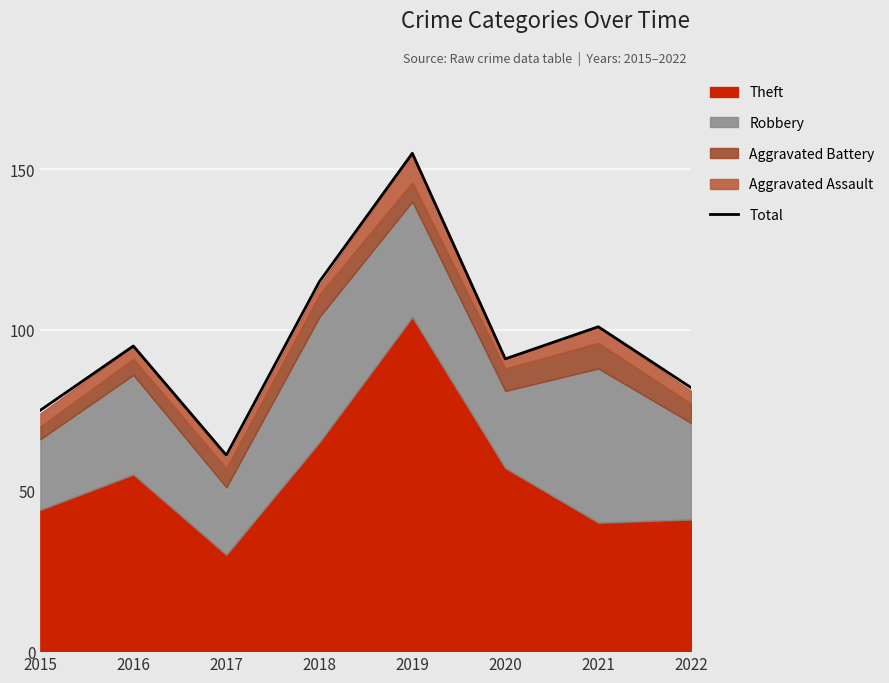

The chart shows a value of 75 at 2015. True or false?

True